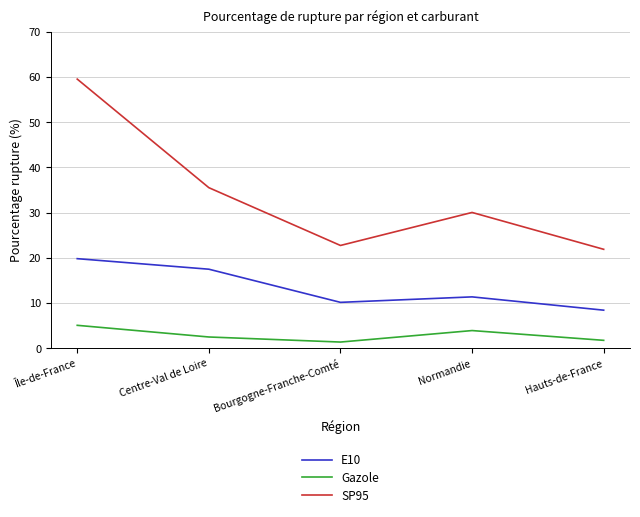

Rank the series by their maximum value, from highest to lowest.

SP95, E10, Gazole